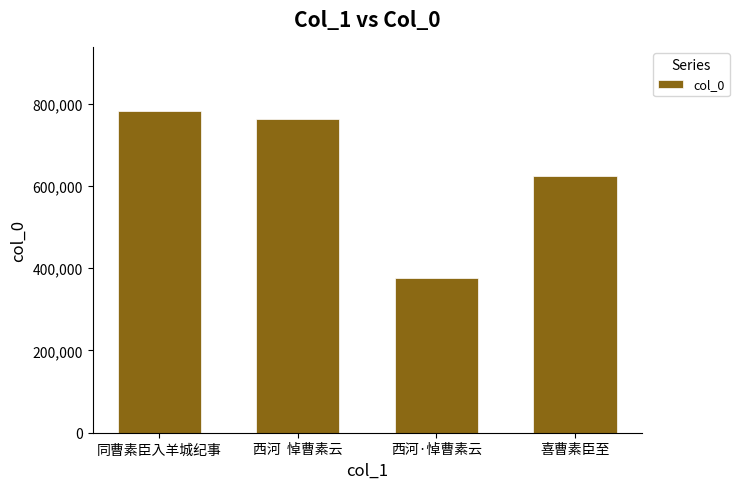

What is the change in value from 西河·悼曹素云 to 喜曹素臣至?

+247791